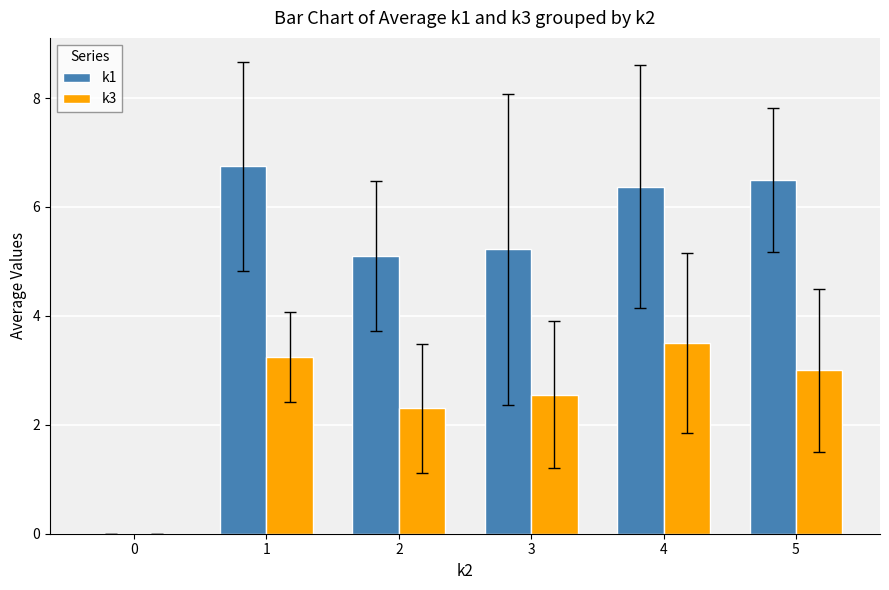

The value of k1 at 2 is 3.5. True or false?

False